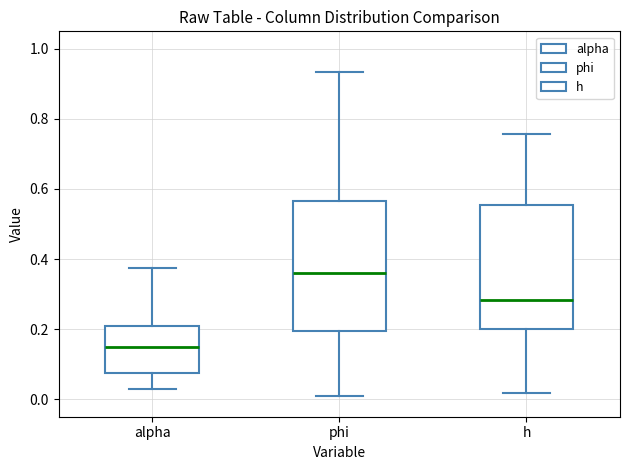

Where does the lower whisker of the box for alpha end on the y-axis? The values are not printed on the chart, so give them approximately, as read against the axis.

0.02